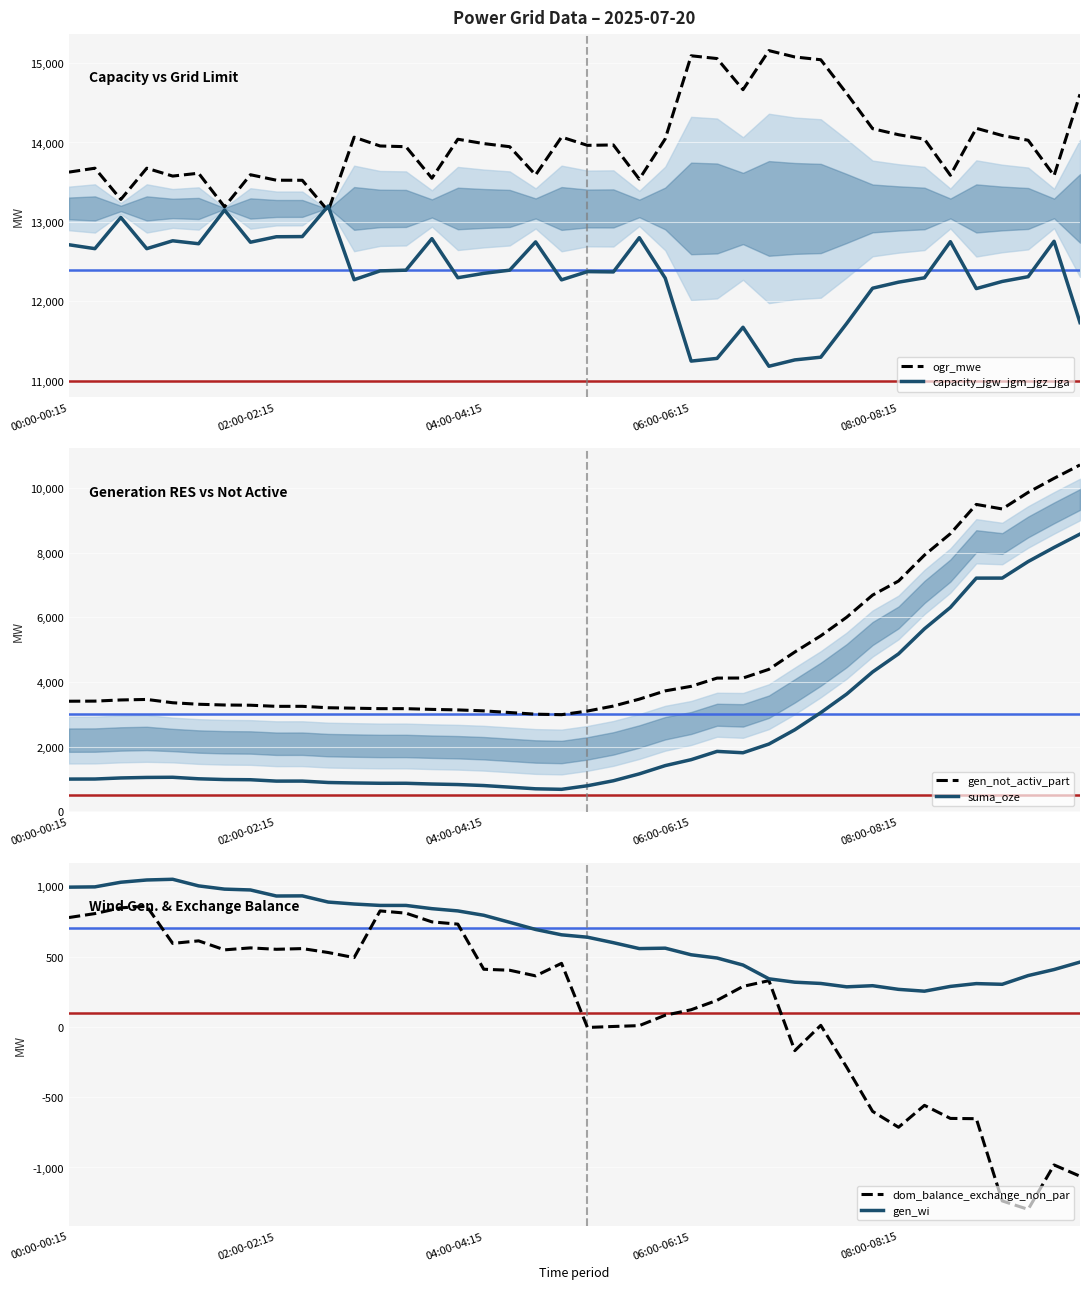

At which category is the sum across all series the highest?

39